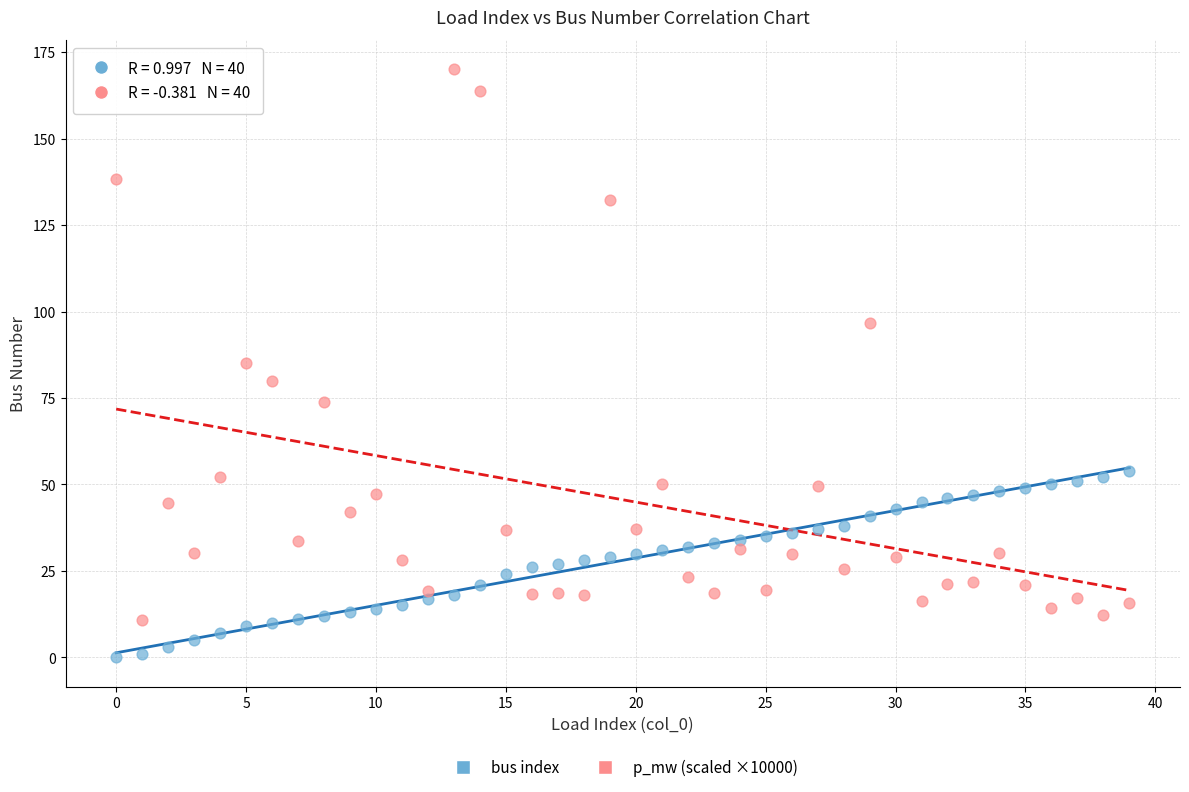

Across all data points, what is the range of Y values (max minus min)?

170.0